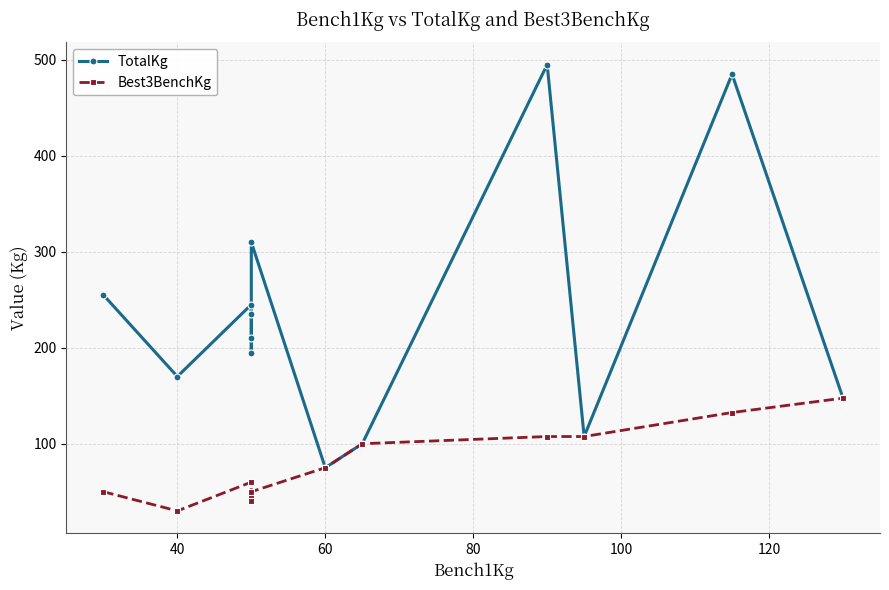

What is the minimum value for TotalKg?

75.0